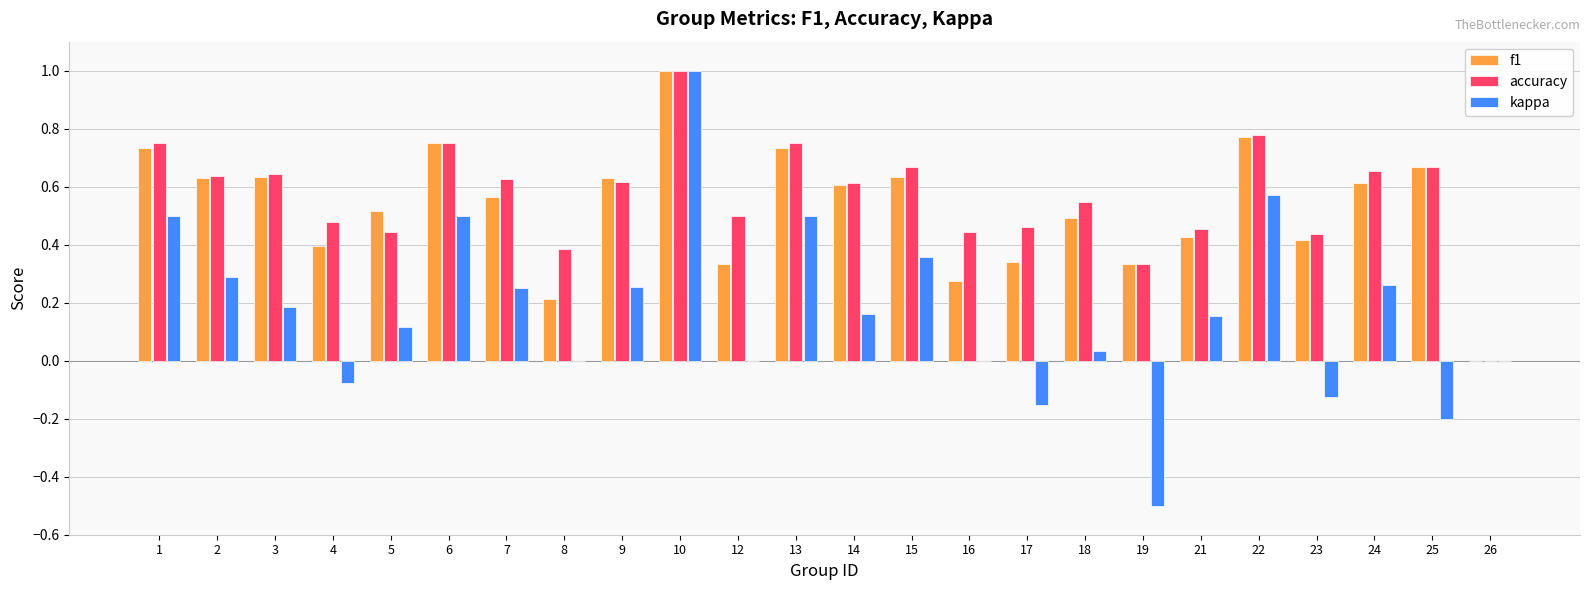

Is the value of accuracy at 14 greater than the value of kappa at 24?

Yes